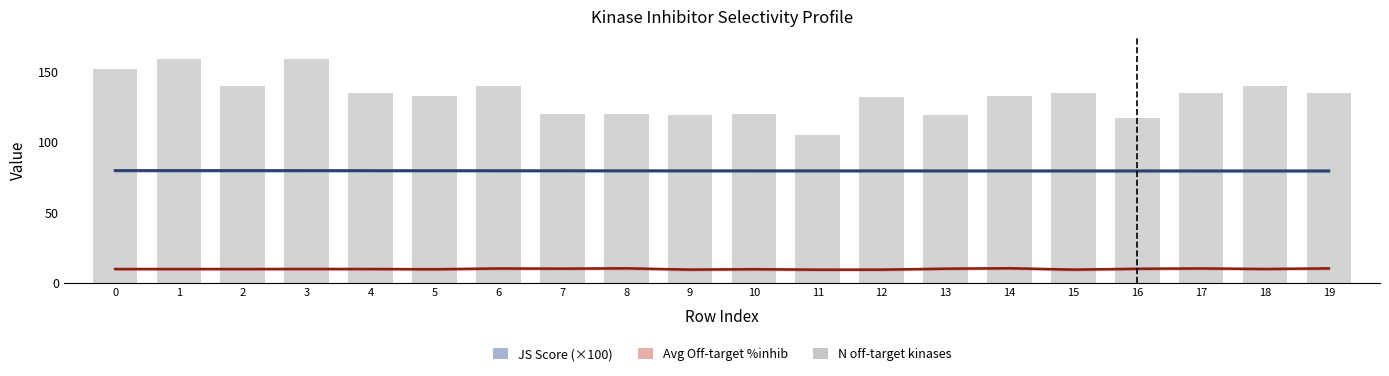

Reading left to right, what are all the values shown in this chart?

0=152	1=159	2=140	3=159	4=135	5=133	6=140	7=120	8=120	9=119	10=120	11=105	12=132	13=119	14=133	15=135	16=117	17=135	18=140	19=135